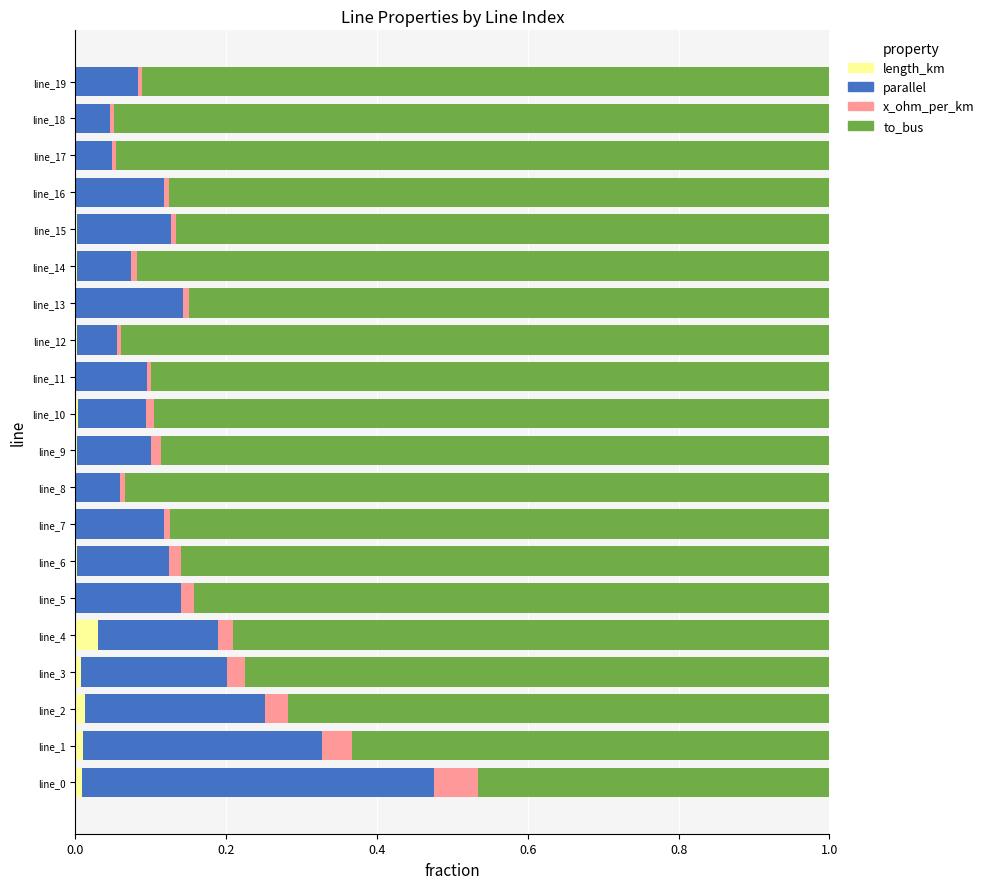

What are all the series names shown in the legend?

length_km, parallel, x_ohm_per_km, to_bus